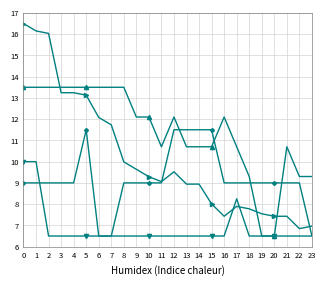

What is the smallest value displayed?

6.5